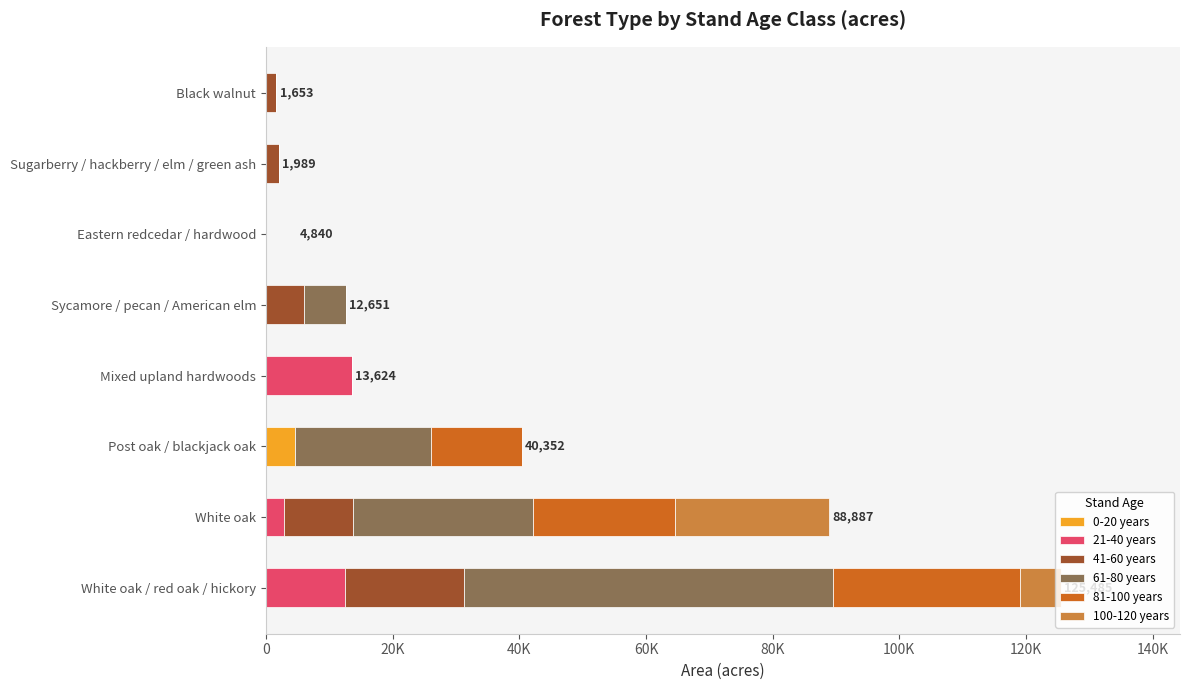

What position from the right is Sugarberry / hackberry / elm / green ash?

2